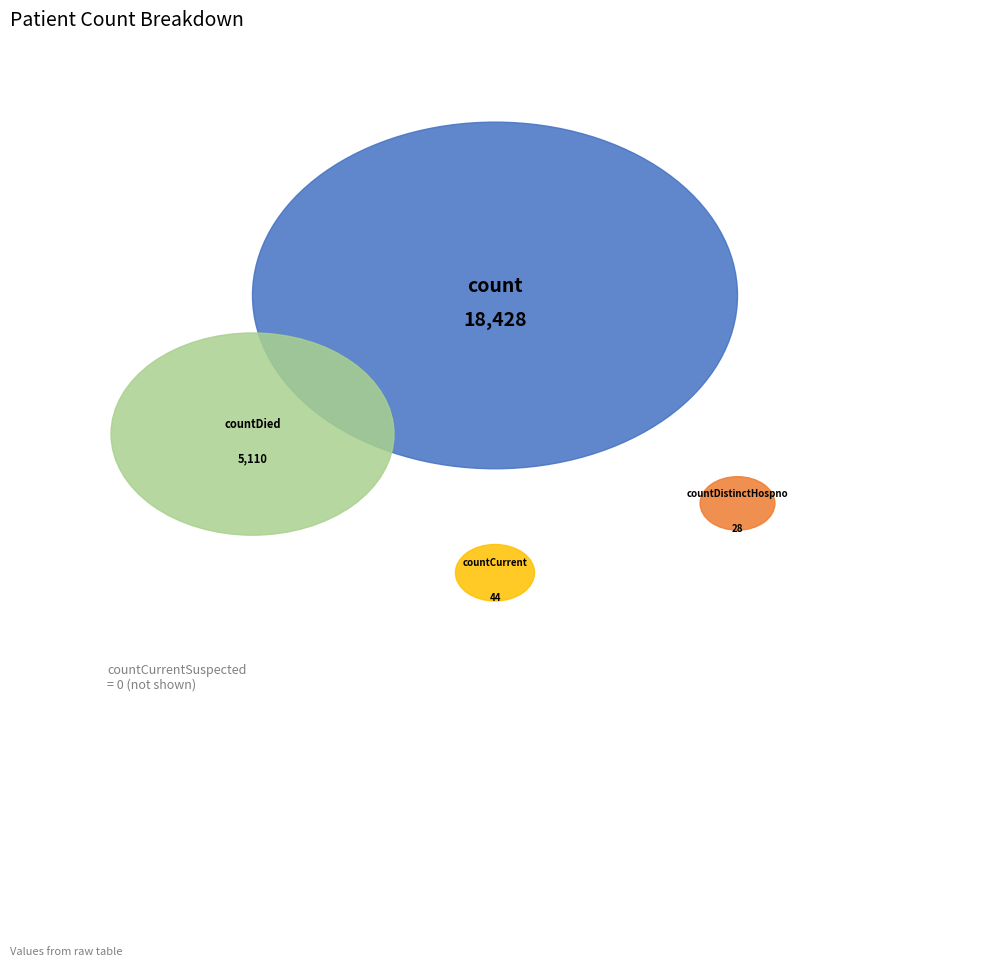

Does count account for over 50% of the chart?

Yes